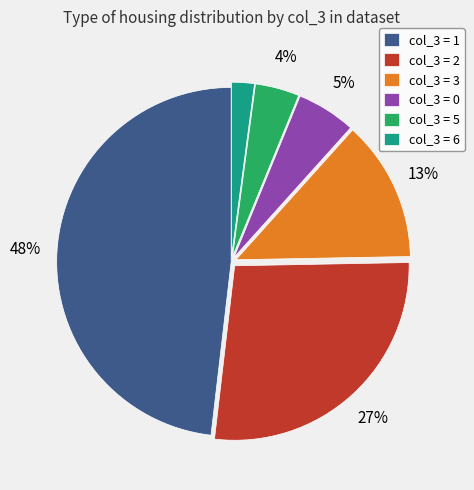

Is the sum of col_3 = 6 and col_3 = 3 greater than half?

No